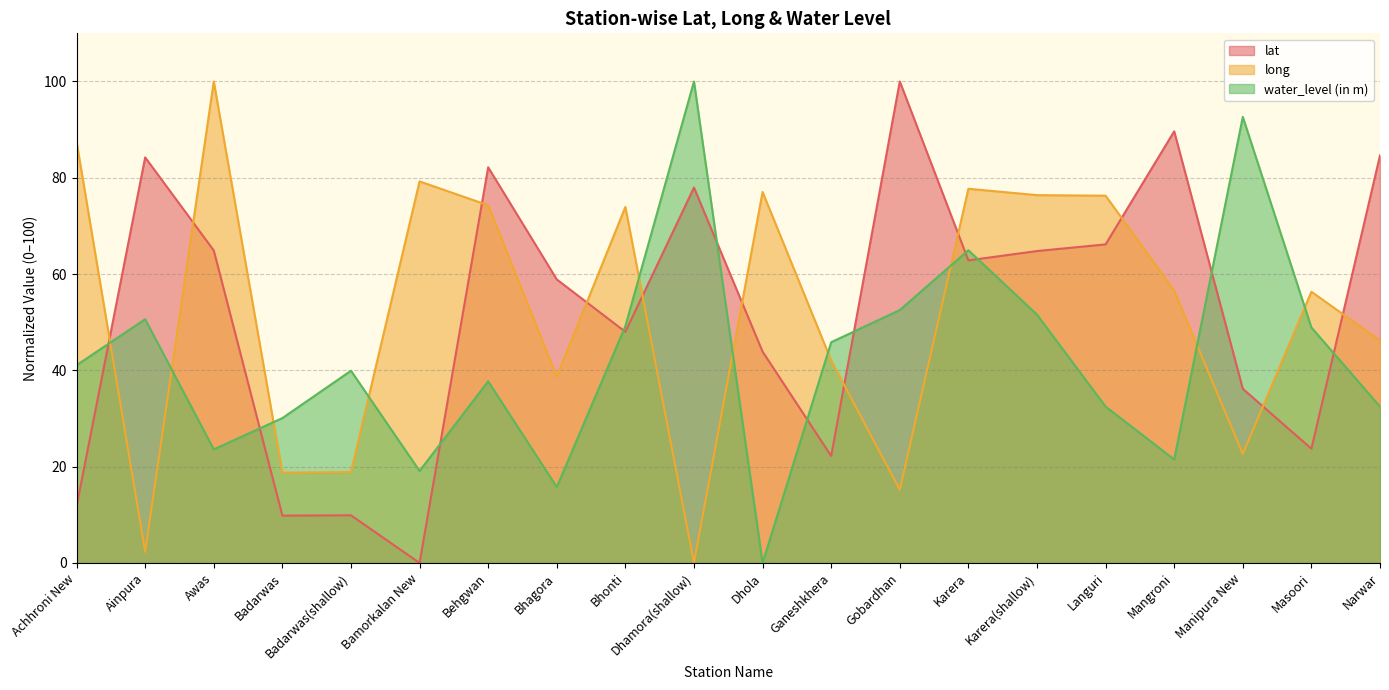

What is the spread (max minus min) of values at Dhola?

77.1